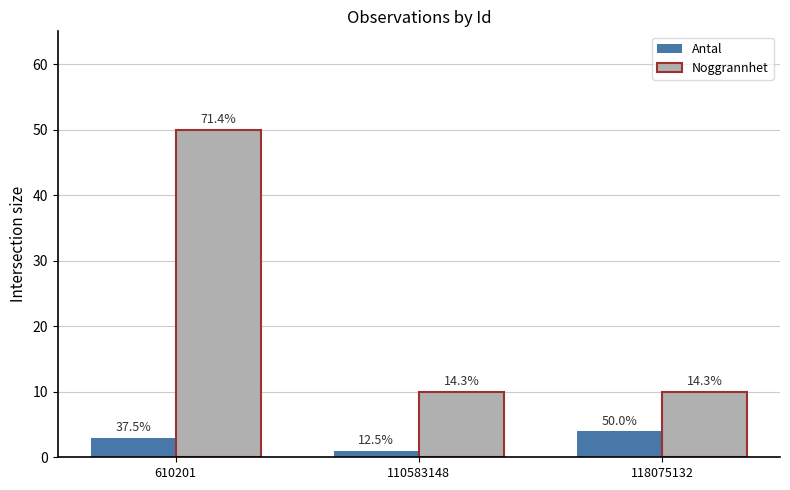

Reading left to right, extract all data points from this chart.

Antal: 3	1	4
Noggrannhet: 50	10	10